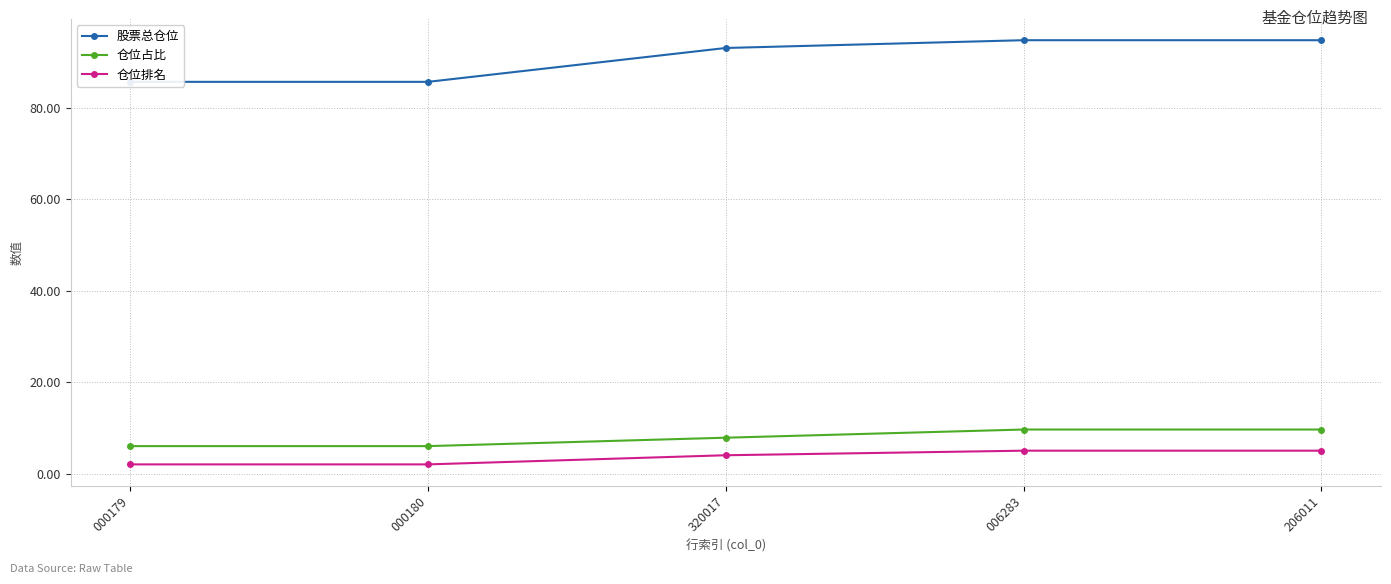

Which category has the lowest value in the 股票总仓位 series?

000179